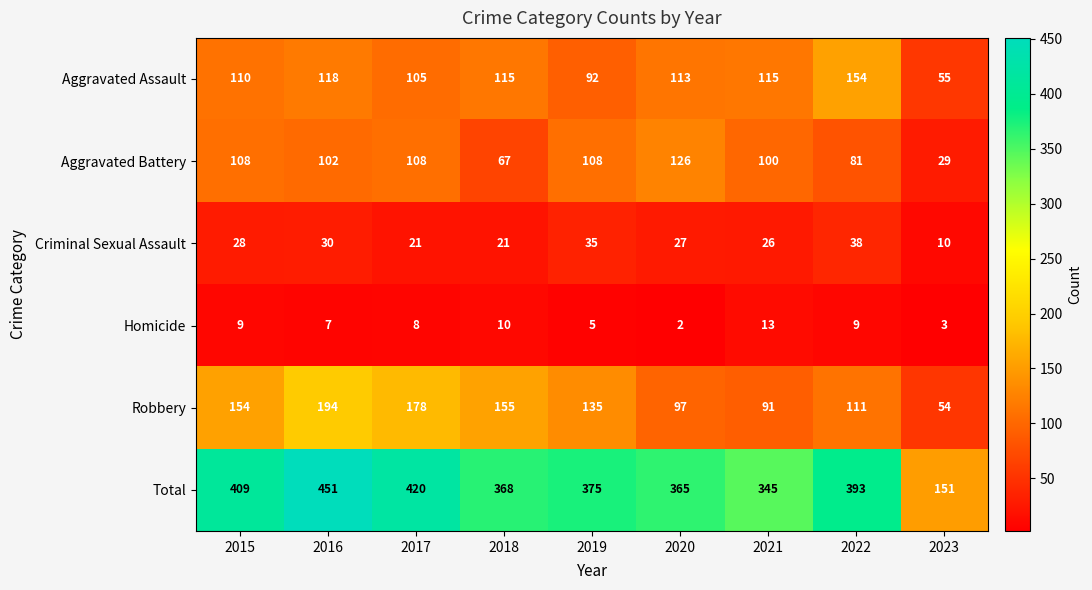

What is the difference between the highest and lowest values at 2019?

370